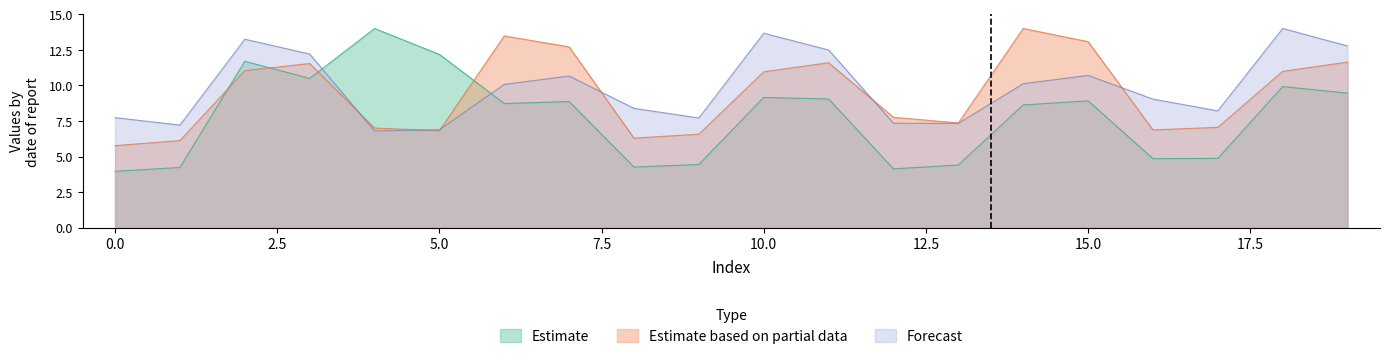

At which label does Estimate reach its peak?

4